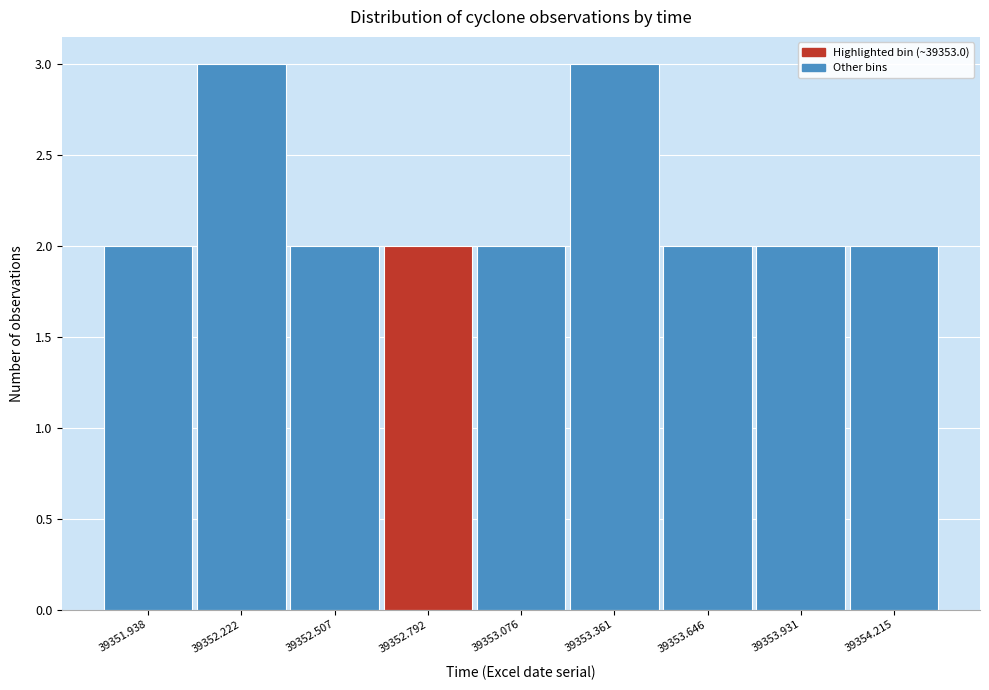

Reading left to right, extract all data points from this chart.

39351.938=2	39352.222=3	39352.507=2	39352.792=2	39353.076=2	39353.361=3	39353.646=2	39353.931=2	39354.215=2